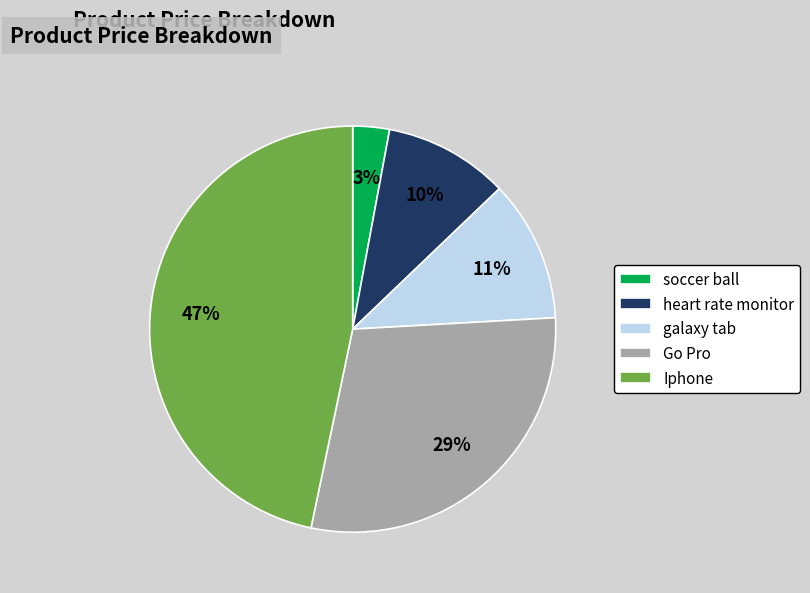

What percentage is the soccer ball slice, to the nearest percent?

3%